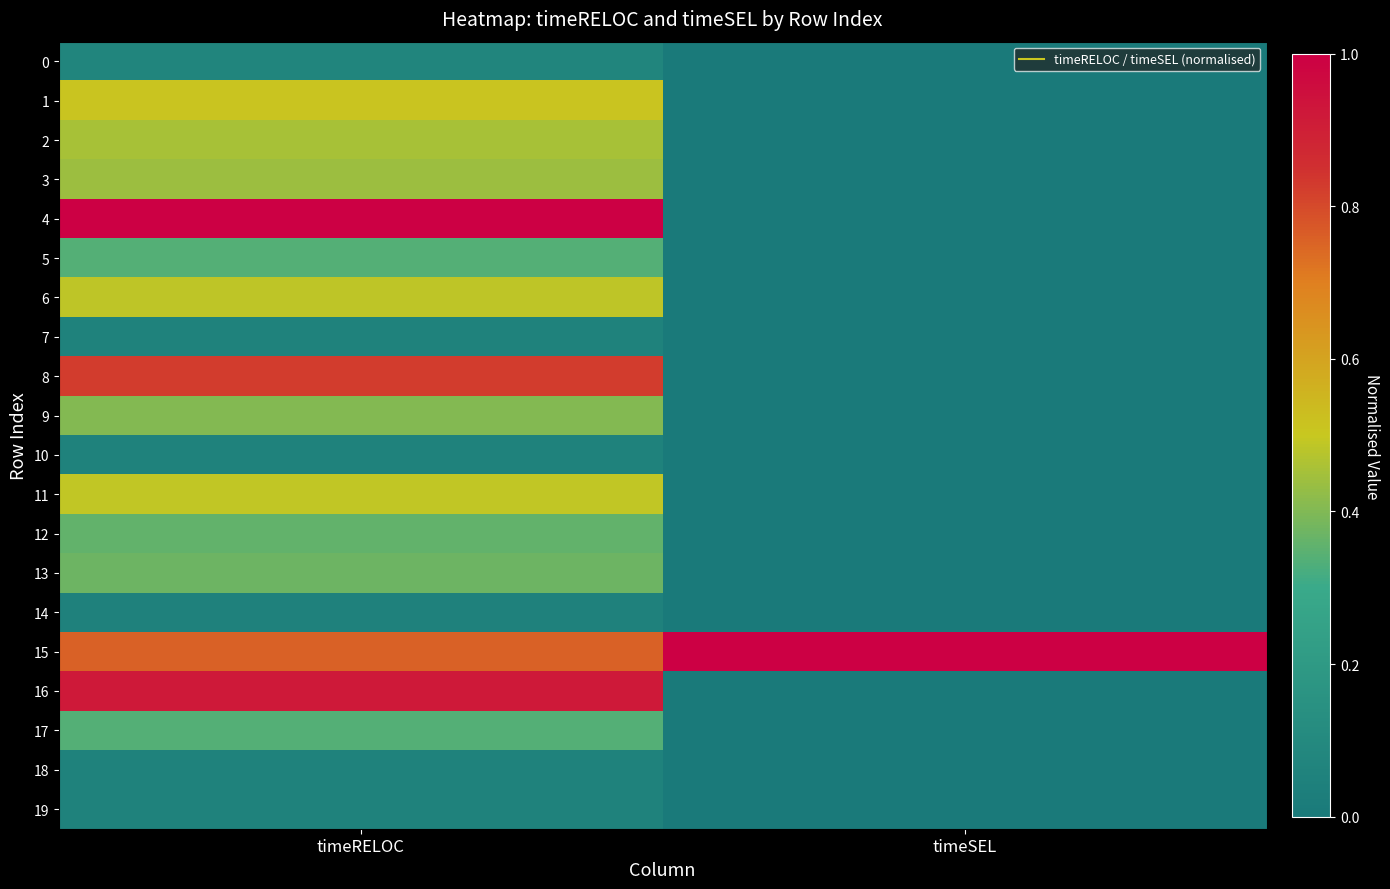

Count the number of data series in this chart.

20